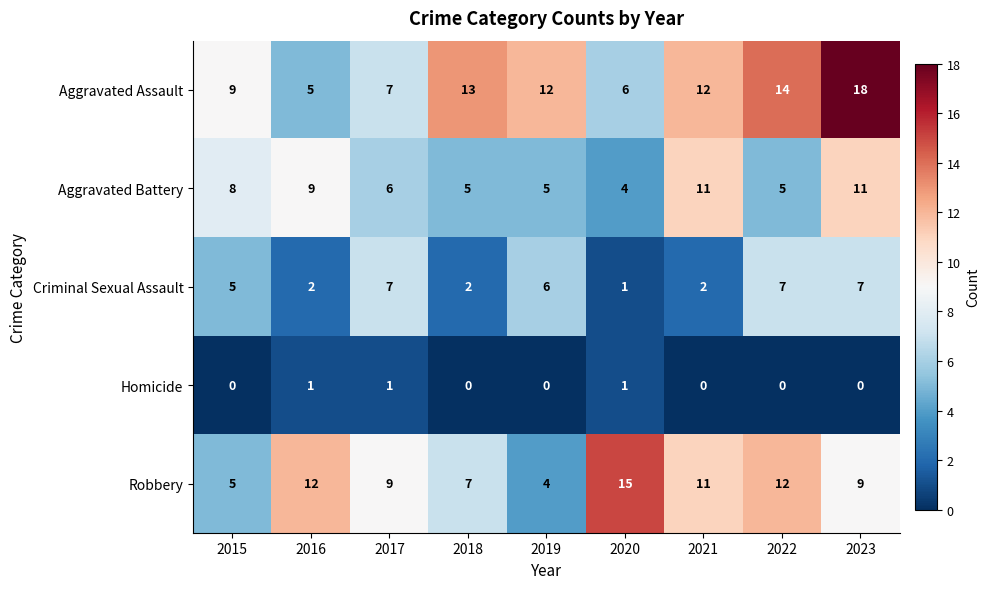

At which category is the sum across all series the highest?

2023